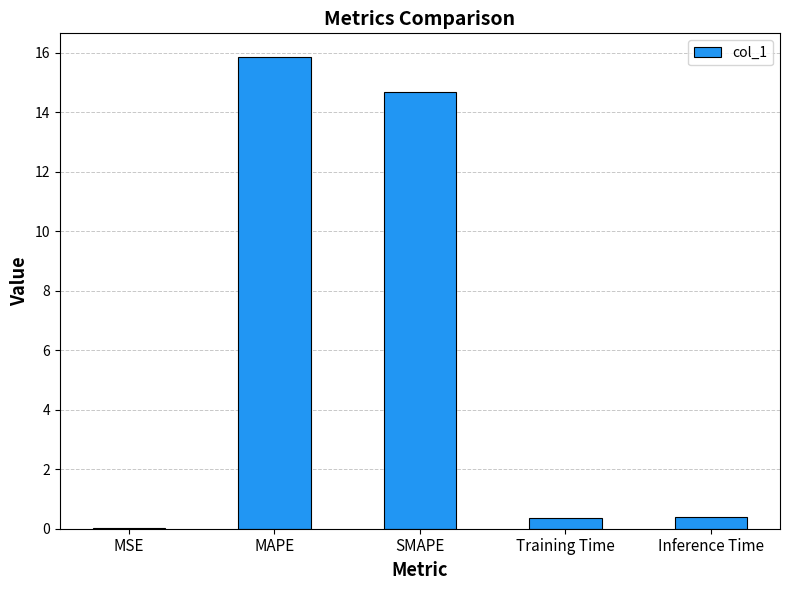

What is the change in value from MAPE to Training Time?

-15.5